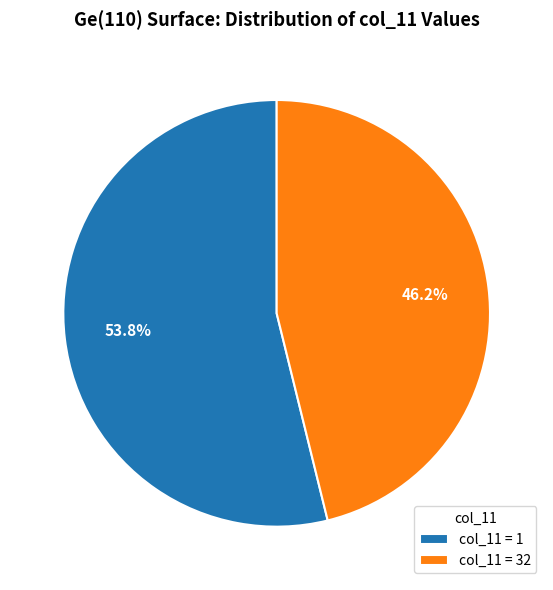

What is the largest slice in the pie chart?

col_11 = 1